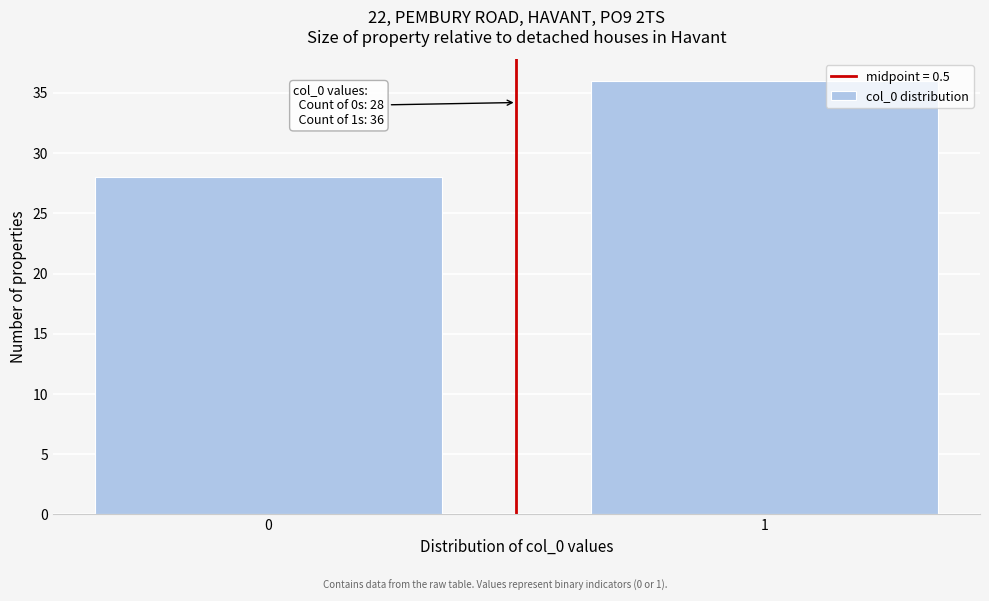

Reading left to right, what are all the values shown in this chart?

28	36